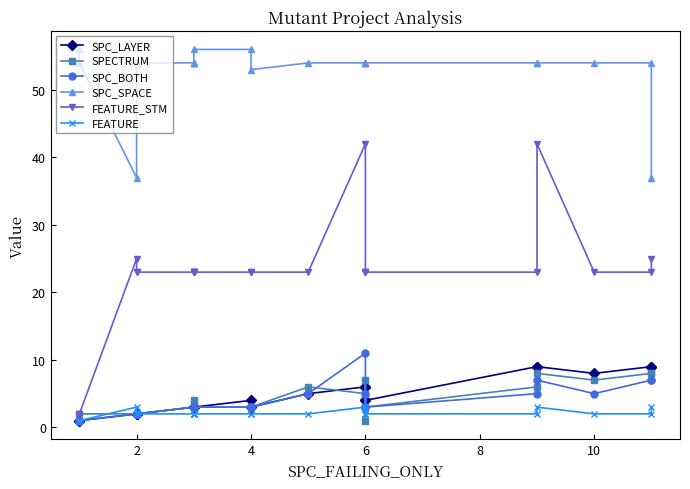

Which series has the widest spread of values?

FEATURE_STM